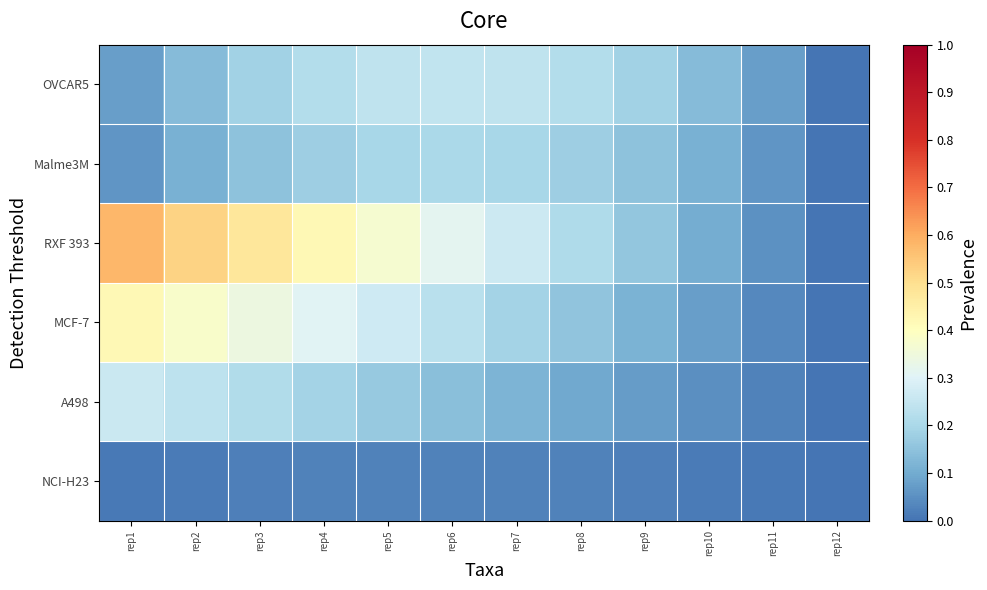

Reading left to right, what are all the values shown in this chart?

OVCAR5: rep1=0.1	rep2=0.1	rep3=0.2	rep4=0.2	rep5=0.2	rep6=0.2	rep7=0.2	rep8=0.2	rep9=0.2	rep10=0.1	rep11=0.1	rep12=0.0
Malme3M: rep1=0.1	rep2=0.1	rep3=0.2	rep4=0.2	rep5=0.2	rep6=0.2	rep7=0.2	rep8=0.2	rep9=0.2	rep10=0.1	rep11=0.1	rep12=0.0
RXF 393: rep1=0.6	rep2=0.5	rep3=0.5	rep4=0.4	rep5=0.4	rep6=0.3	rep7=0.3	rep8=0.2	rep9=0.2	rep10=0.1	rep11=0.1	rep12=0.0
MCF-7: rep1=0.4	rep2=0.4	rep3=0.3	rep4=0.3	rep5=0.3	rep6=0.2	rep7=0.2	rep8=0.2	rep9=0.1	rep10=0.1	rep11=0.0	rep12=0.0
A498: rep1=0.3	rep2=0.2	rep3=0.2	rep4=0.2	rep5=0.2	rep6=0.1	rep7=0.1	rep8=0.1	rep9=0.1	rep10=0.0	rep11=0.0	rep12=0.0
NCI-H23: rep1=0.0	rep2=0.0	rep3=0.0	rep4=0.0	rep5=0.0	rep6=0.0	rep7=0.0	rep8=0.0	rep9=0.0	rep10=0.0	rep11=0.0	rep12=0.0